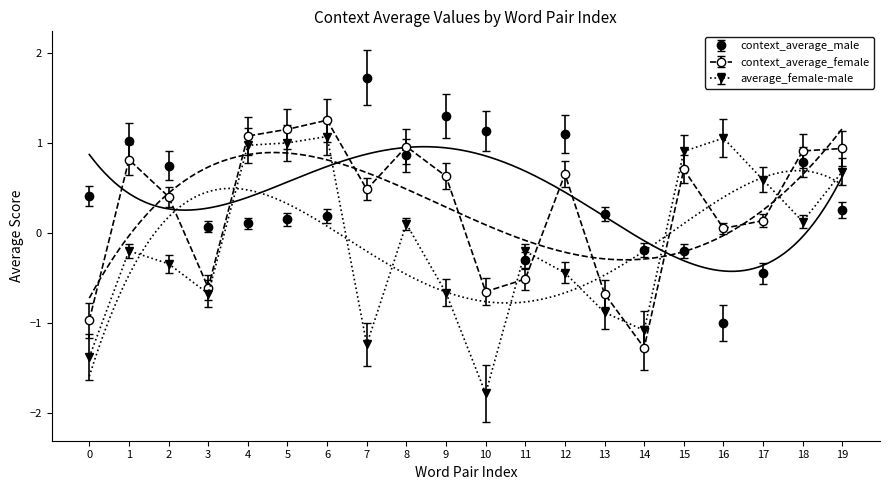

List the series in order of their overall mean, highest first.

context_average_male, context_average_female, average_female-male